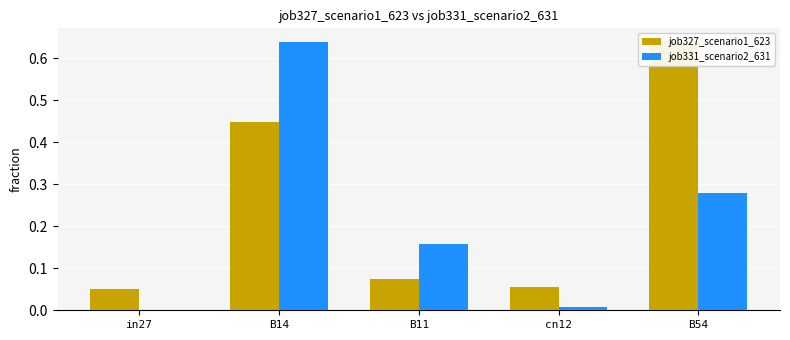

At cn12, list the series in order from smallest to largest.

job331_scenario2_631, job327_scenario1_623